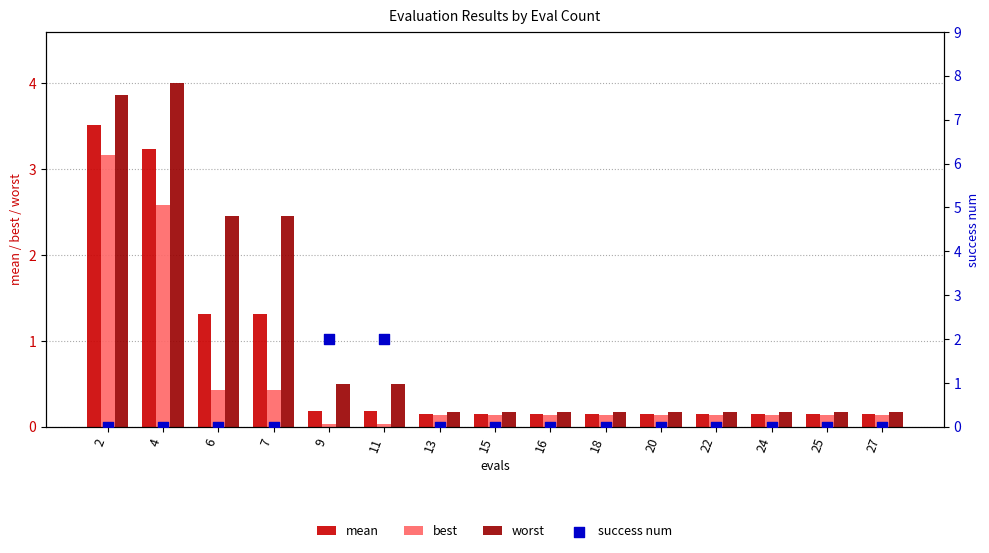

Which series reaches the minimum Y coordinate?

success num